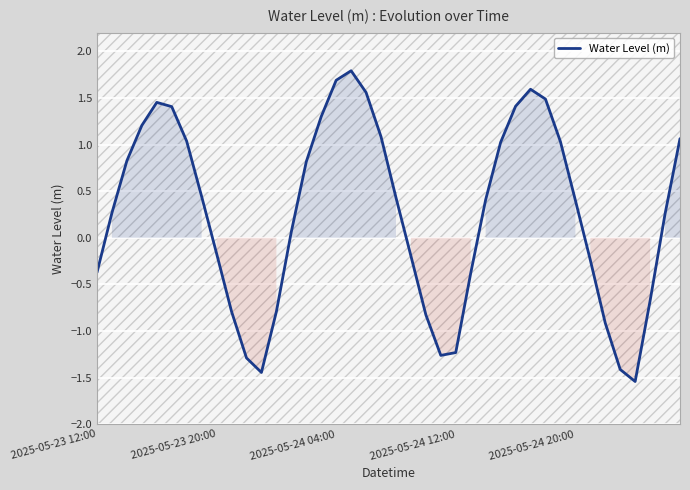

What is the minimum value shown in the chart?

-1.5